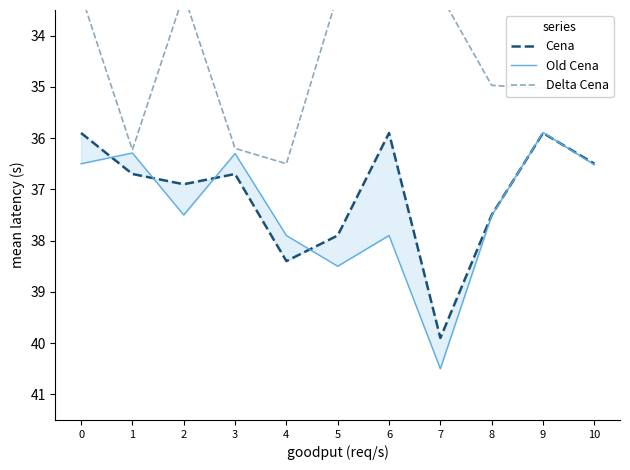

Is the value of Cena at 1 greater than the value of Delta Cena (scaled) at 0?

Yes